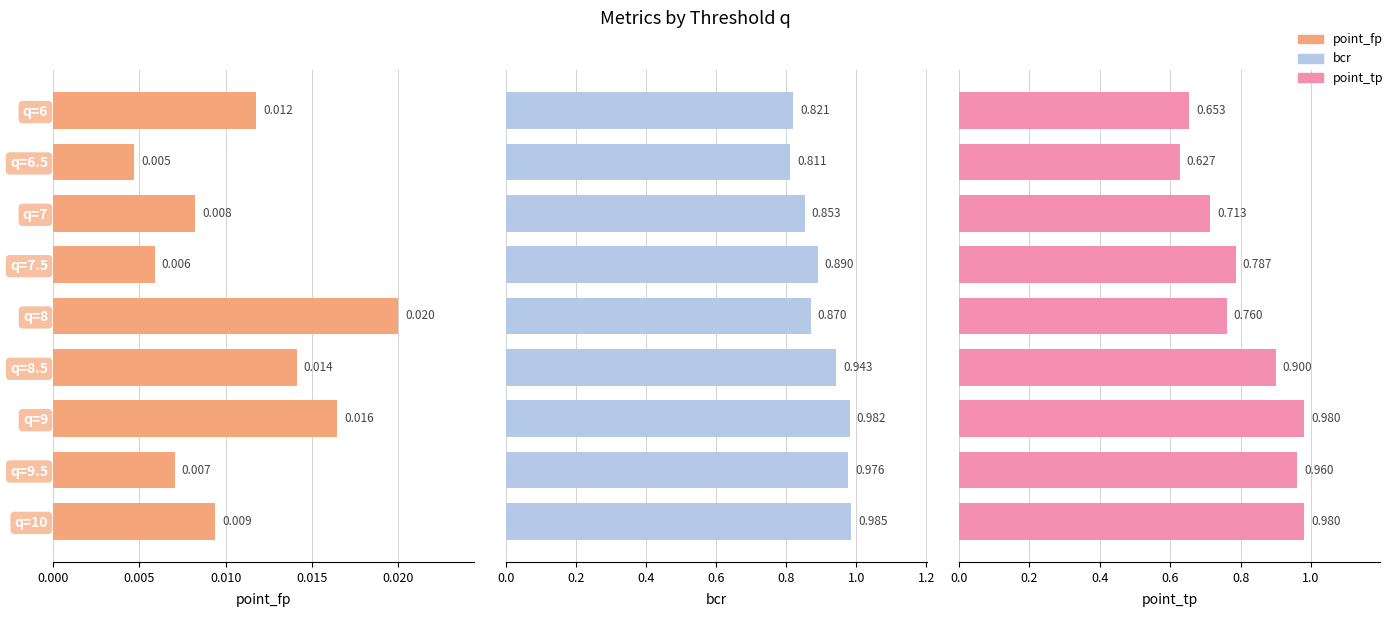

How many point_fp values are between 0 and 1?

9